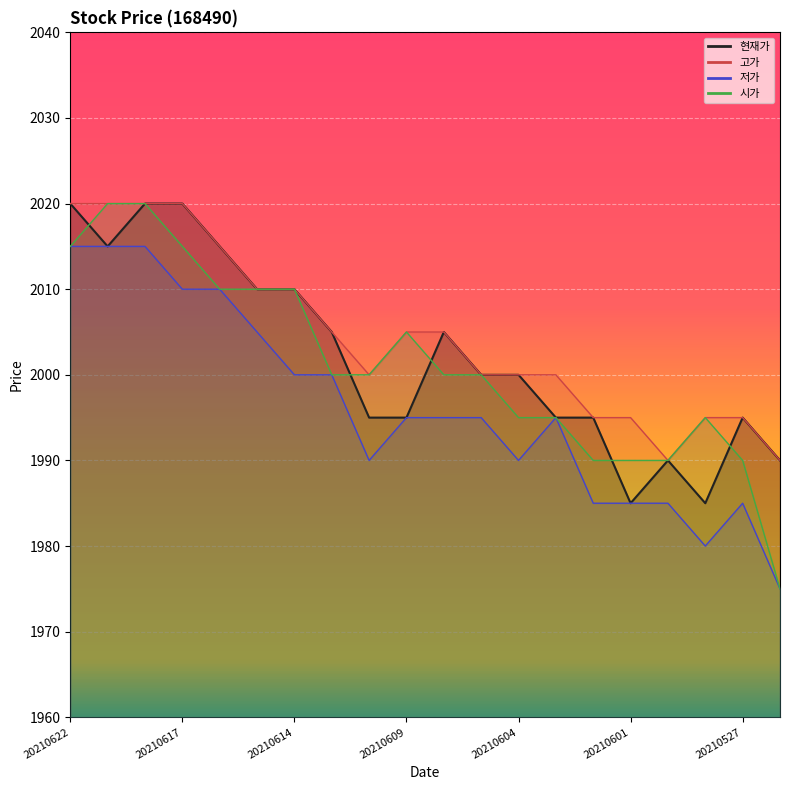

What are all the series names shown in the legend?

현재가, 고가, 저가, 시가